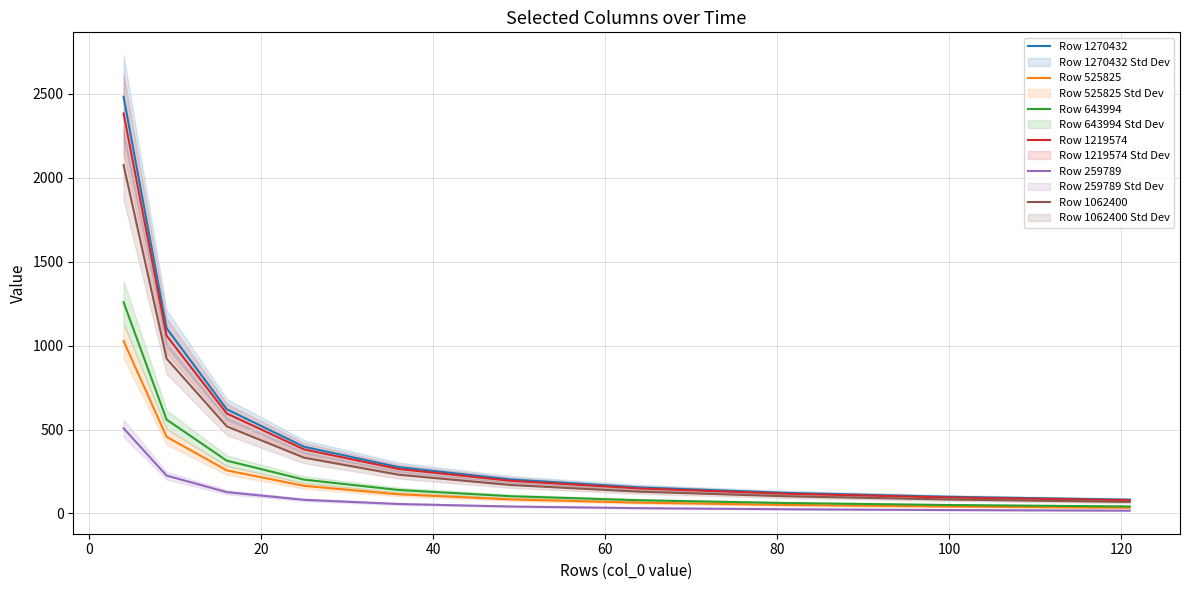

How many distinct data groups are displayed?

6